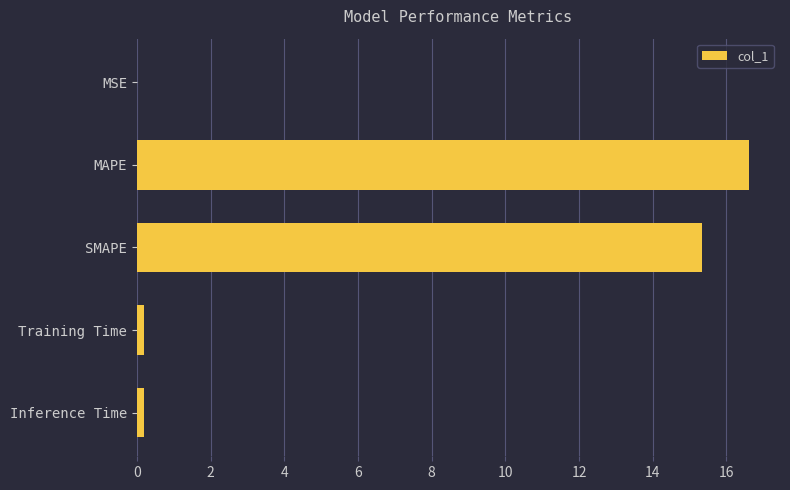

Which has a higher value, SMAPE or Inference Time?

SMAPE